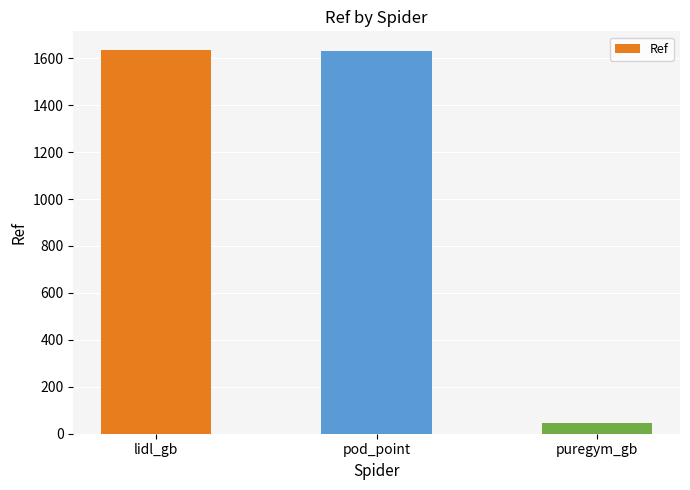

Count the number of categories in the chart.

3